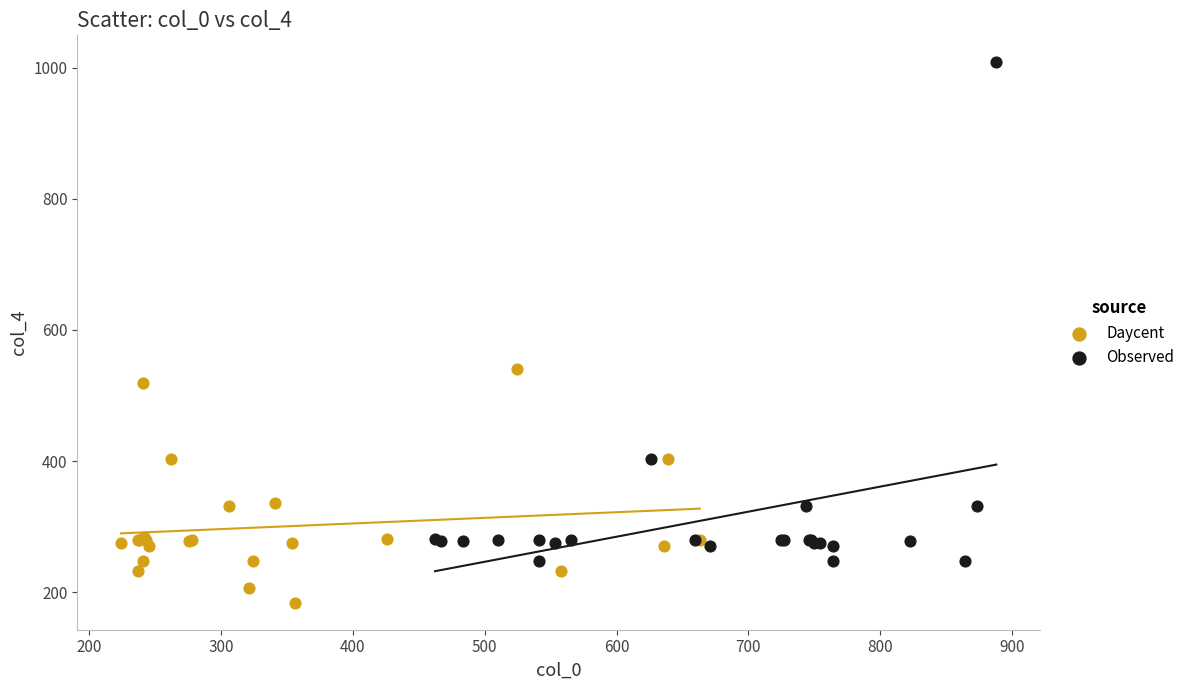

Which series contains the highest Y value?

Observed